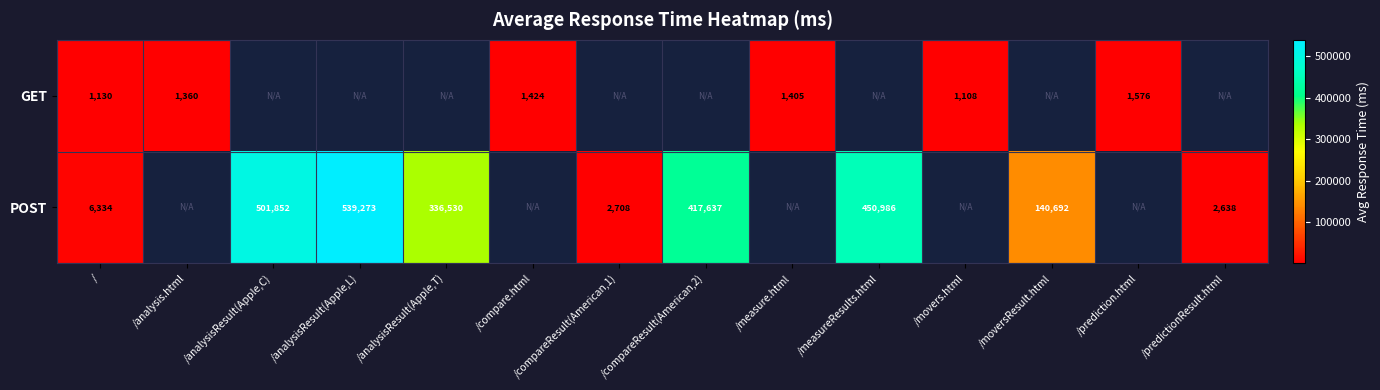

Which has a higher value, /measure.html or /compareResult(American,1)?

/compareResult(American,1)